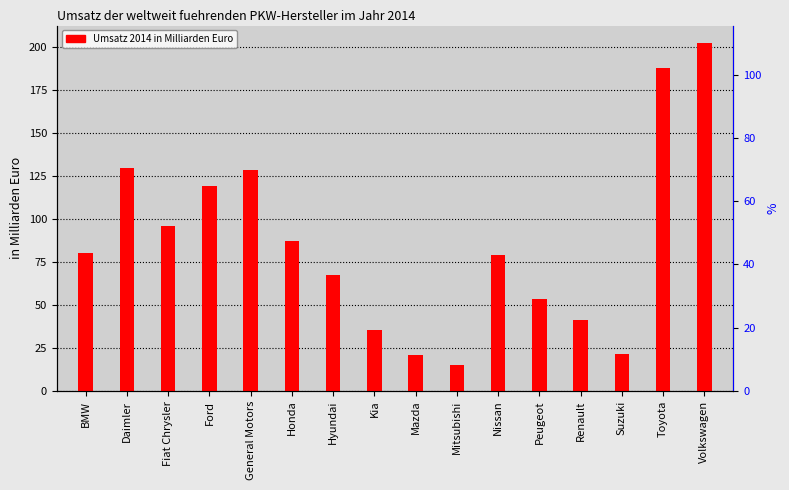

Reading left to right, what are all the values shown in this chart?

BMW=80.4	Daimler=129.9	Fiat Chrysler=96.1	Ford=119.0	General Motors=128.8	Honda=87.4	Hyundai=67.6	Kia=35.6	Mazda=20.8	Mitsubishi=15.2	Nissan=79.3	Peugeot=53.6	Renault=41.1	Suzuki=21.2	Toyota=188.2	Volkswagen=202.5